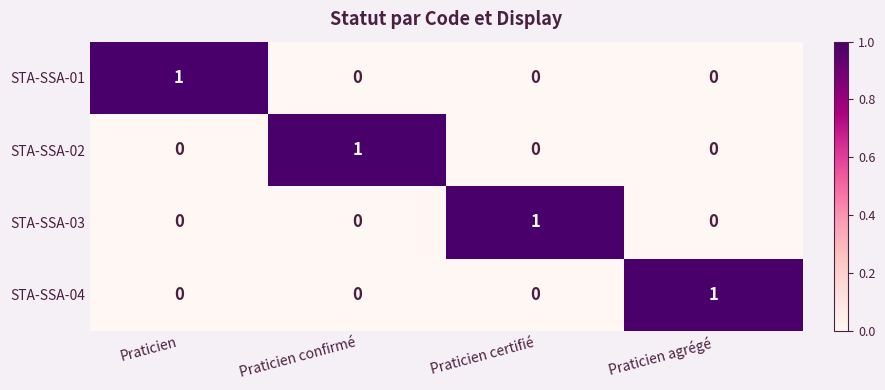

Reading left to right, extract all data points from this chart.

STA-SSA-01: Praticien=1	Praticien confirmé=0	Praticien certifié=0	Praticien agrégé=0
STA-SSA-02: Praticien=0	Praticien confirmé=1	Praticien certifié=0	Praticien agrégé=0
STA-SSA-03: Praticien=0	Praticien confirmé=0	Praticien certifié=1	Praticien agrégé=0
STA-SSA-04: Praticien=0	Praticien confirmé=0	Praticien certifié=0	Praticien agrégé=1